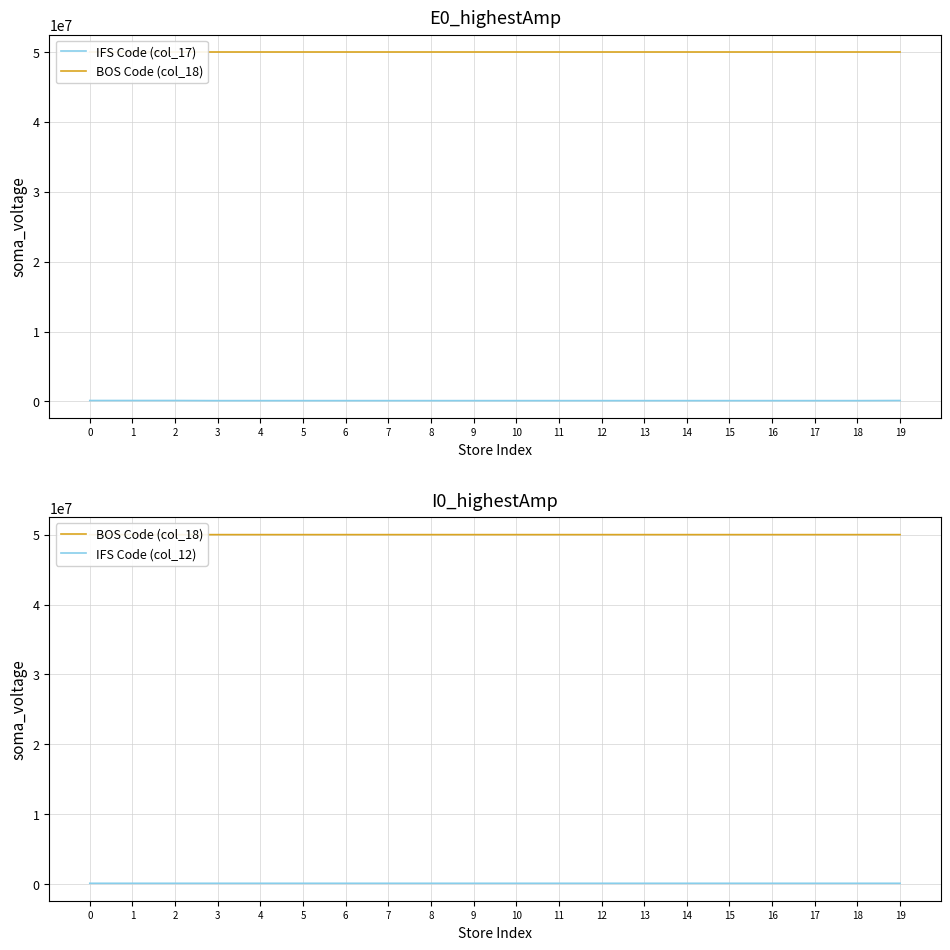

Between 4 and 9, which is larger?

9